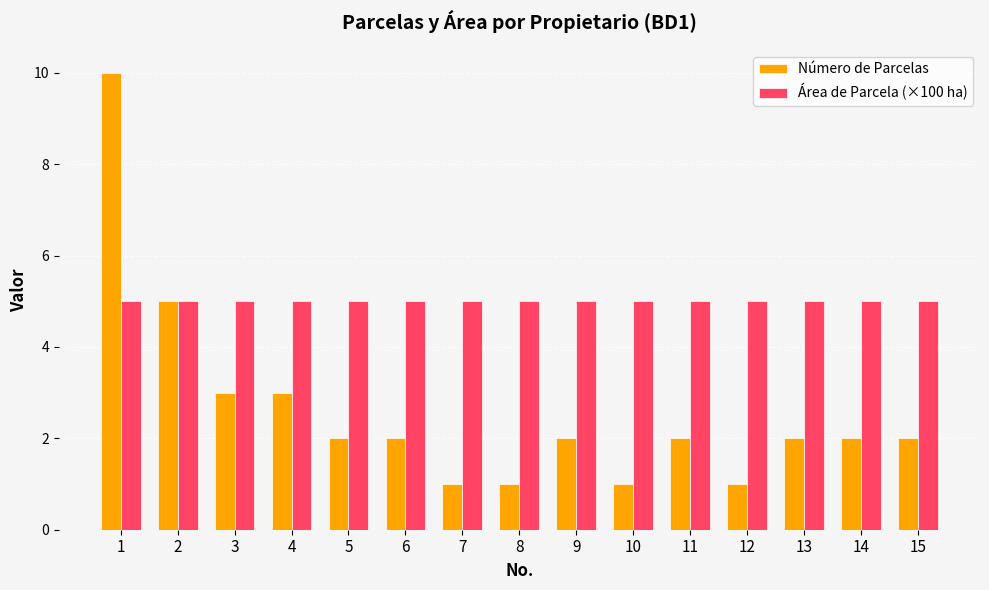

What is the value of the Área de Parcela (×100 ha) bar at the 6th from the left?

5